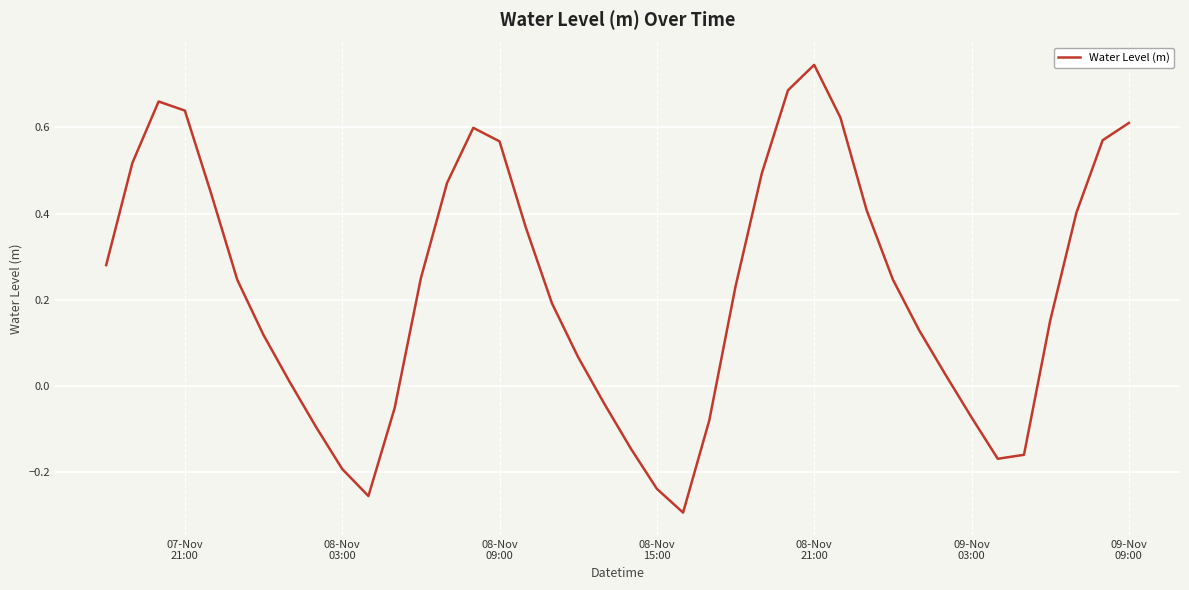

What is the difference between the maximum and minimum values?

1.0